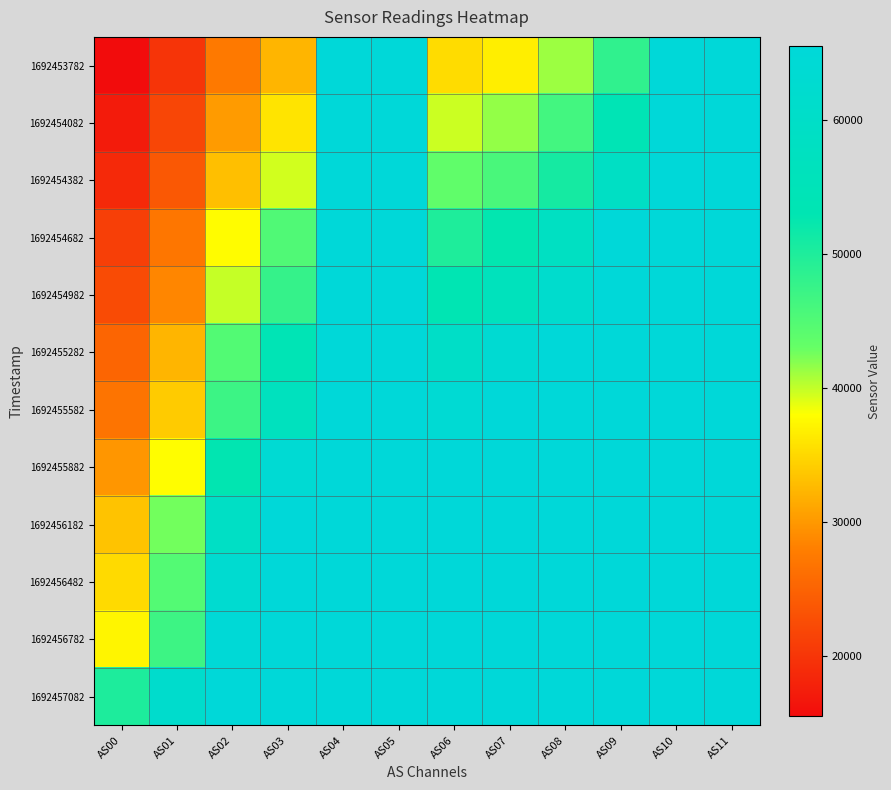

At AS07, list the series in order from smallest to largest.

1692453782, 1692454082, 1692454382, 1692454682, 1692454982, 1692455282, 1692455582, 1692455882, 1692456182, 1692456482, 1692456782, 1692457082